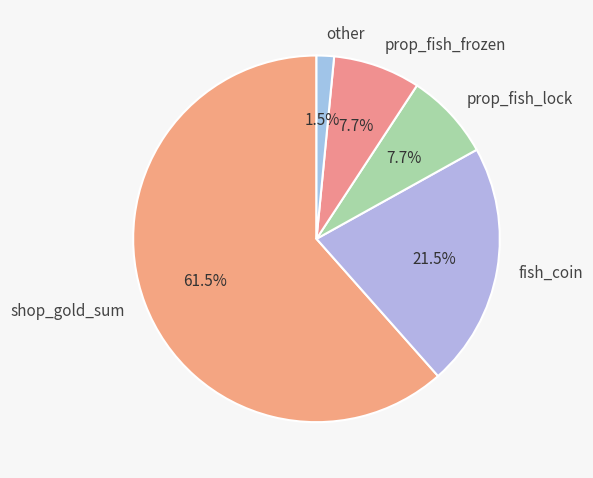

Is the sum of other and shop_gold_sum greater than half?

Yes